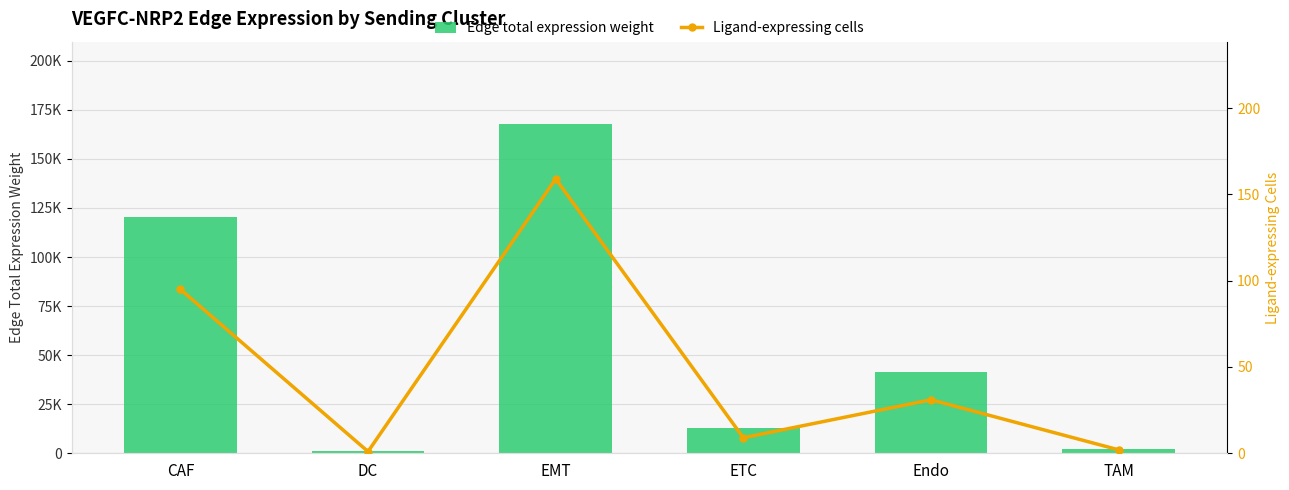

What is the difference between the maximum and minimum values in the Edge total expression weight series?

166490.9